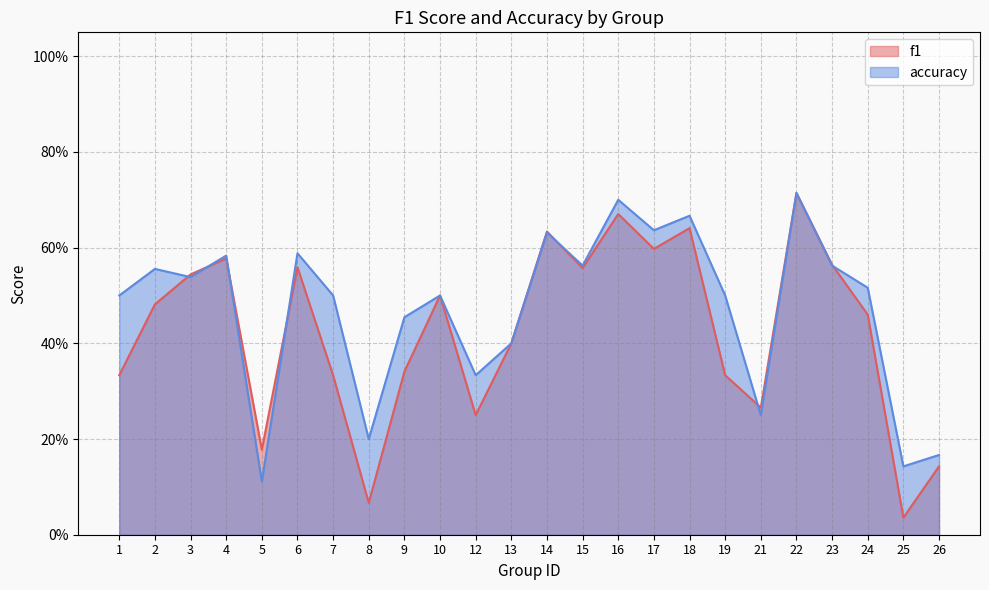

What is the difference between the accuracy values at 2 and 12?

0.2